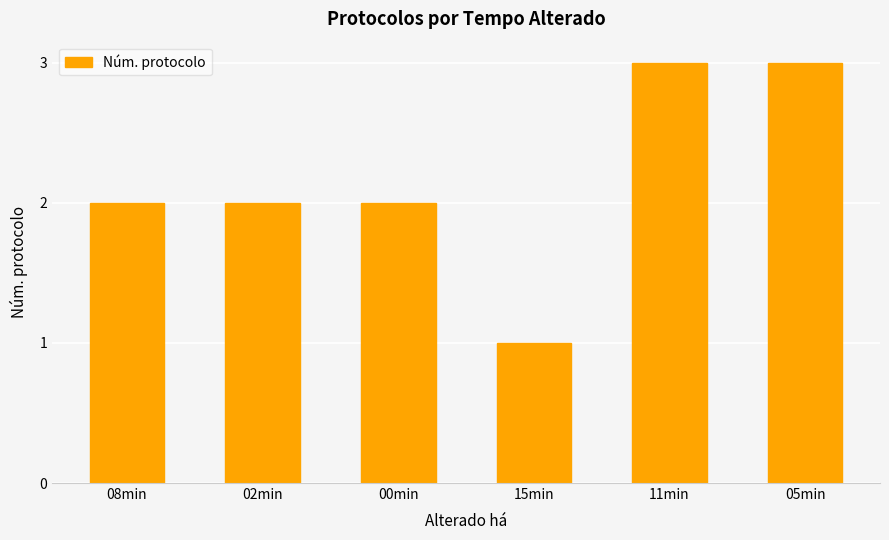

What value does the data have at 15min?

1